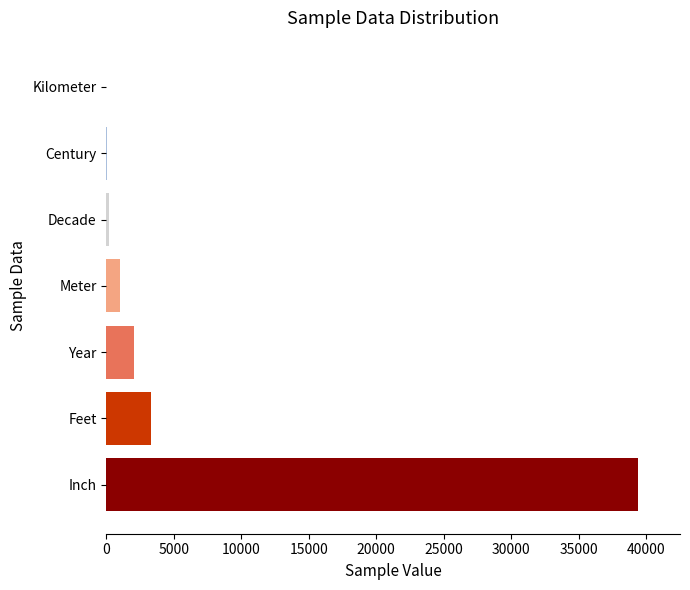

Which has a higher value, Inch or Meter?

Inch